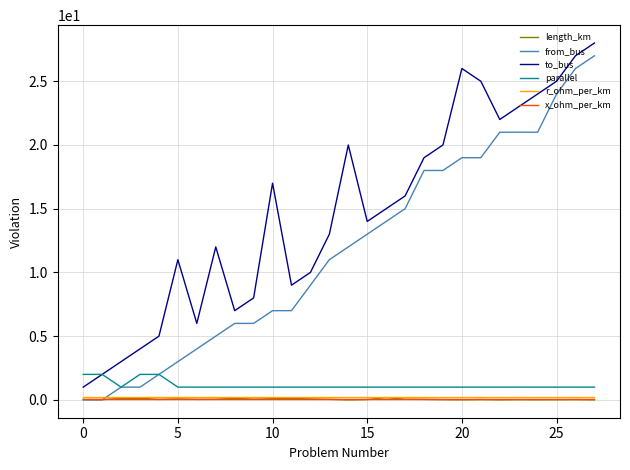

True or false: x_ohm_per_km and to_bus intersect in this chart.

False